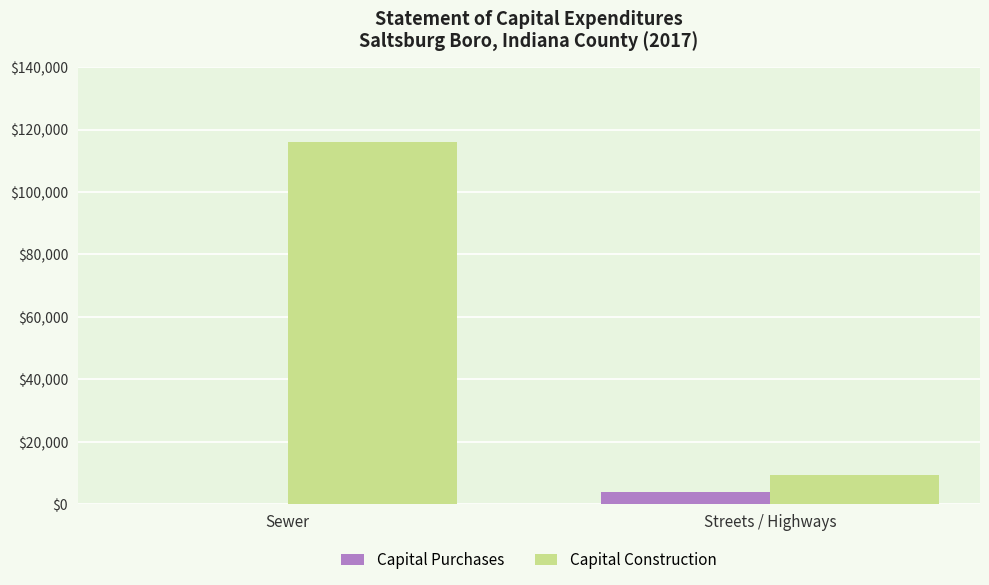

What is the sum of all Capital Purchases values?

4000